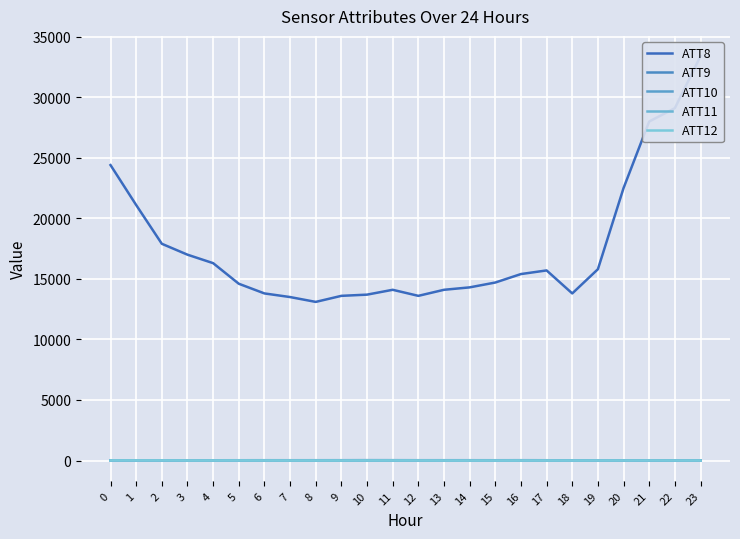

At 12, list the series in order from smallest to largest.

ATT12, ATT10, ATT11, ATT9, ATT8